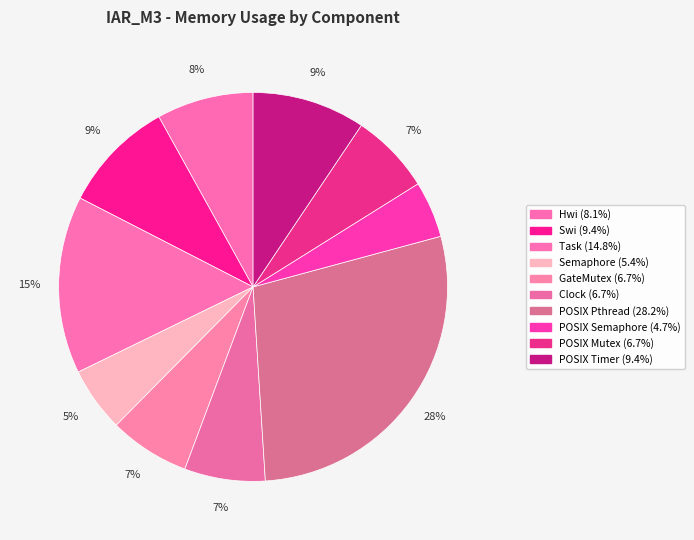

Which category has the biggest portion of the pie?

POSIX Pthread